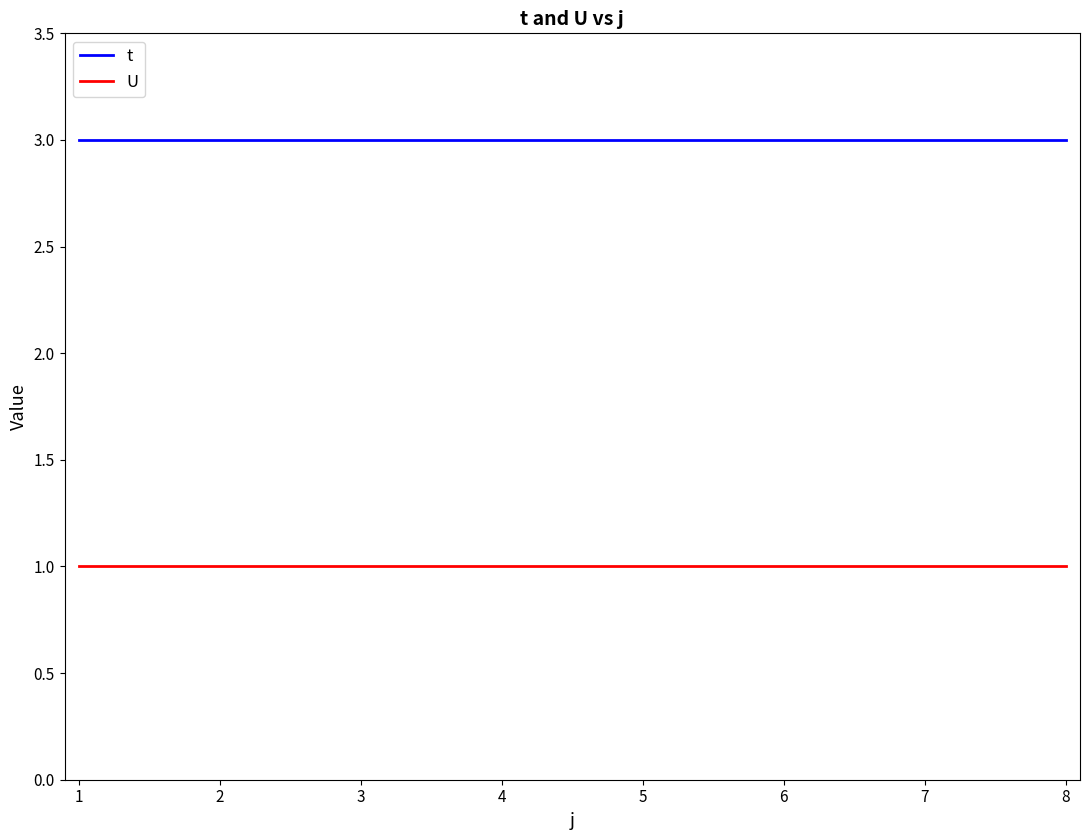

Does the chart have visible grid lines?

No